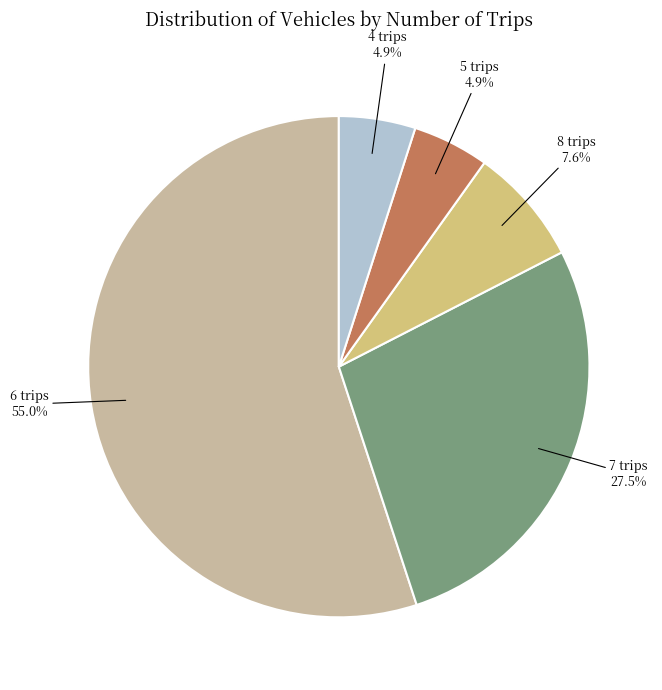

Does 4 trips represent more than half of the total?

No